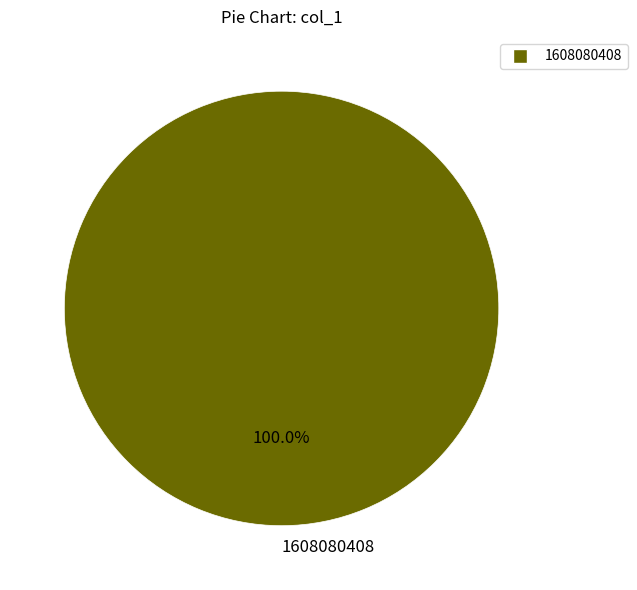

Is 1608080408 the majority of the pie?

Yes